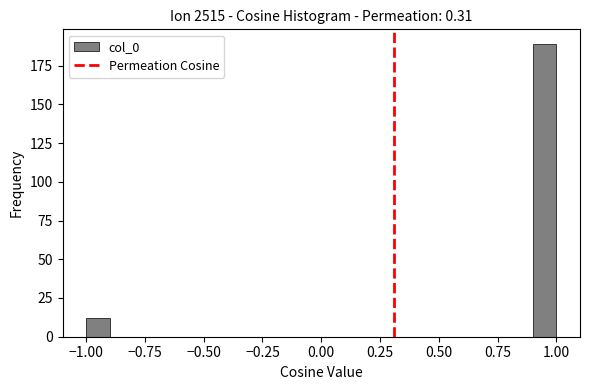

Read against the x-axis, roughly where is the centre of the tallest bar?

0.95